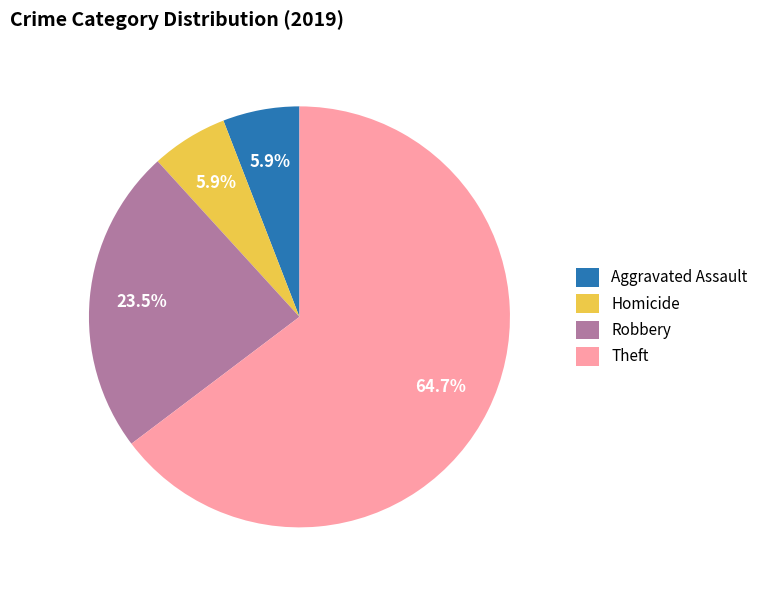

To the nearest percent, what portion does Homicide represent?

6%